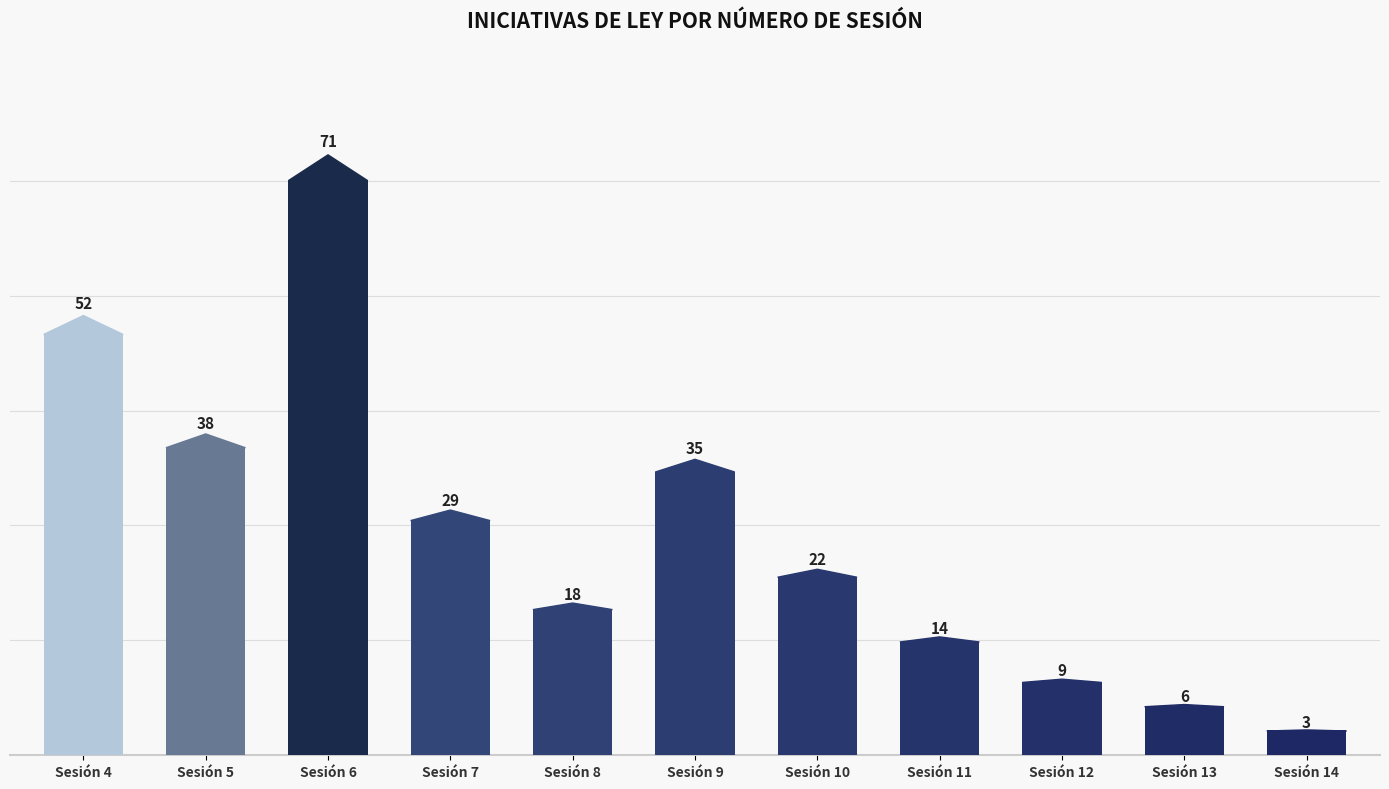

The value at Sesión 7 is 50. True or false?

False